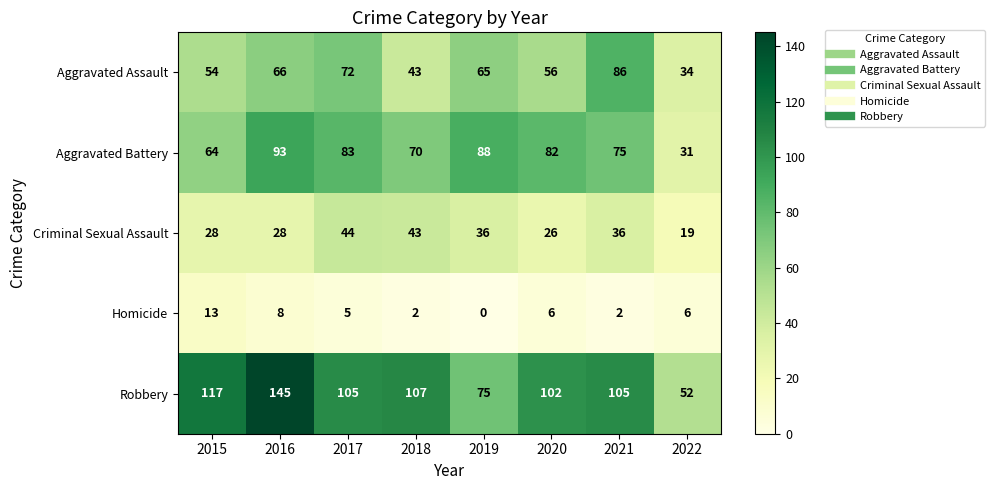

What is the difference between the Aggravated Assault values at 2019 and 2022?

31